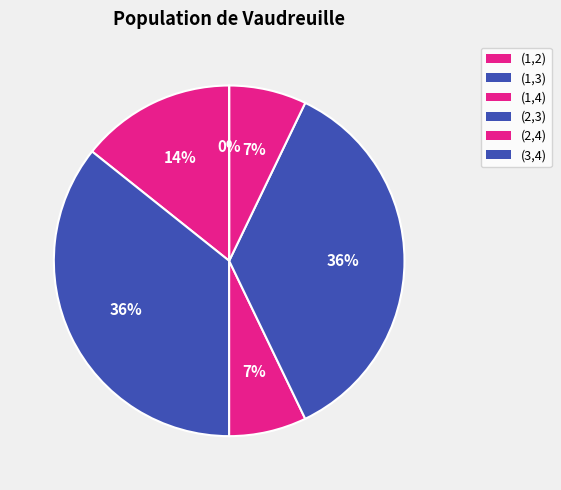

Between (2,3) and (2,4), which is larger?

(2,3)